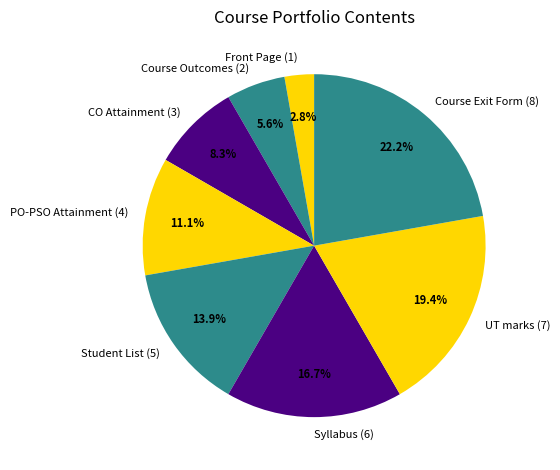

Count the number of slices in the pie.

8